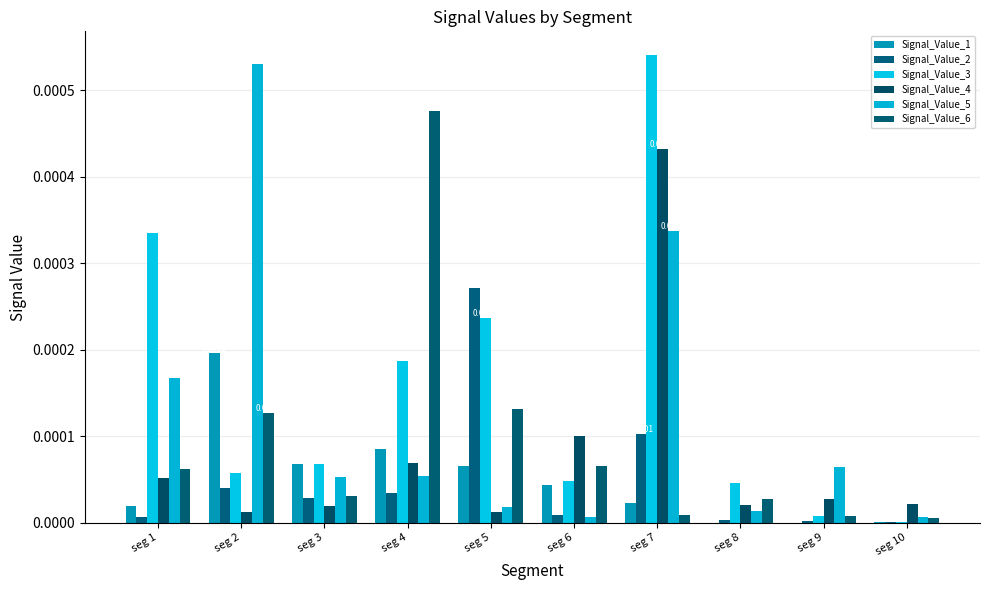

Is it true that Signal_Value_2 equals 0.0 at seg 8?

True